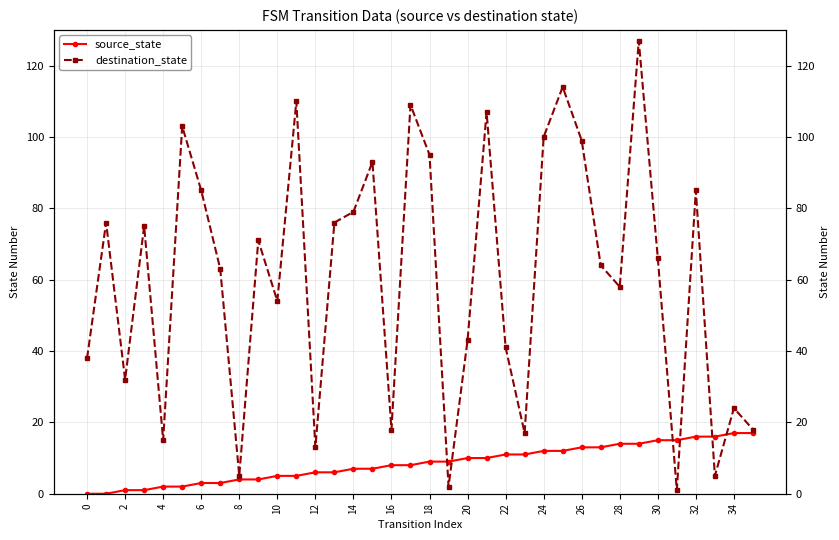

What is the maximum value shown in the chart?

127